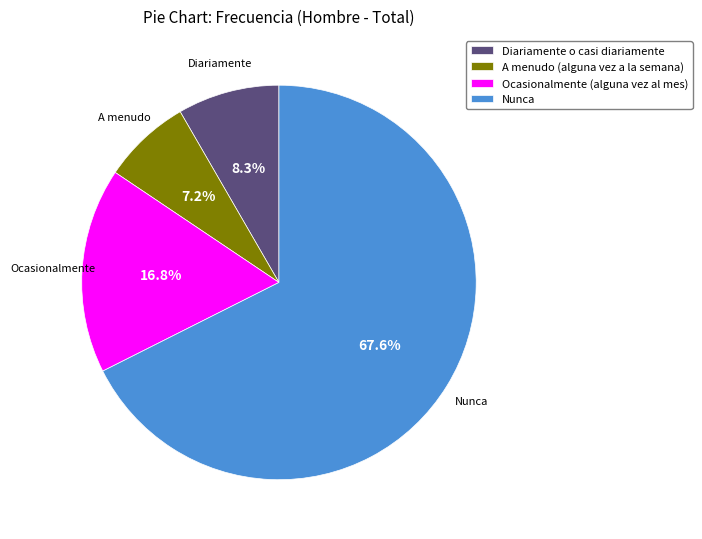

The A menudo (alguna vez a la semana) slice represents 7% of the pie. True or false?

True